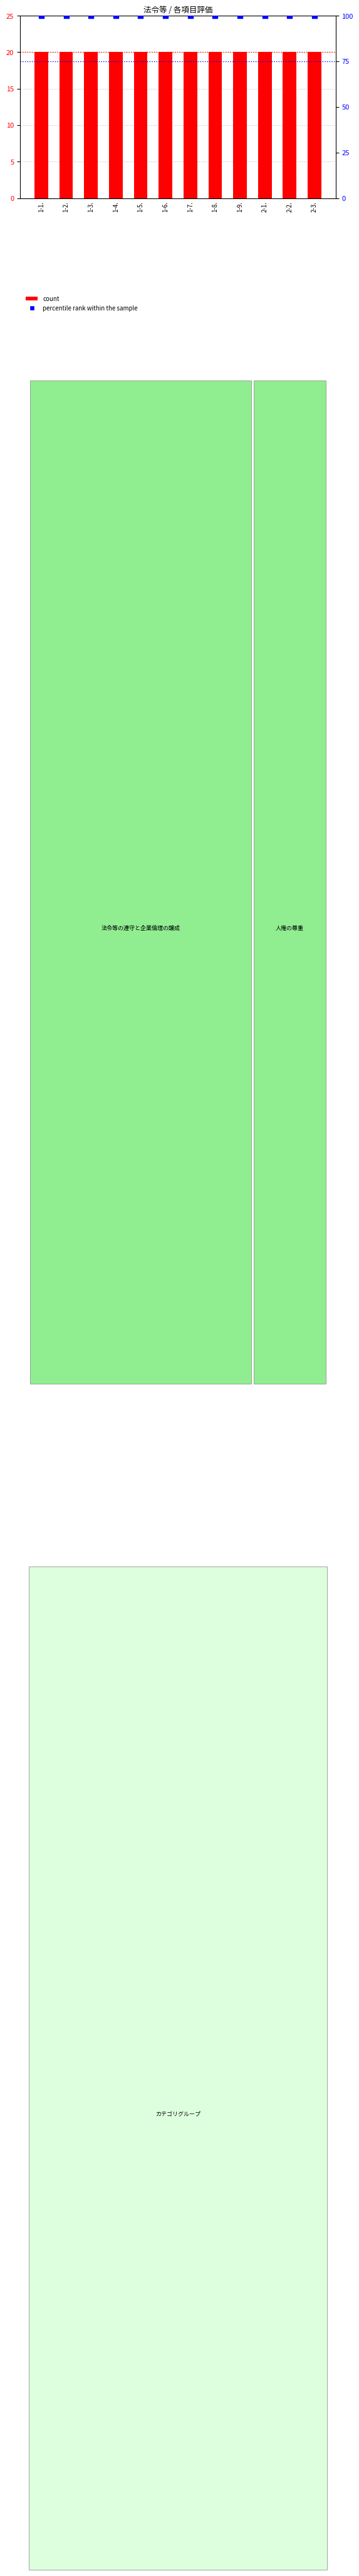

At which category is the sum across all series the highest?

1-1.